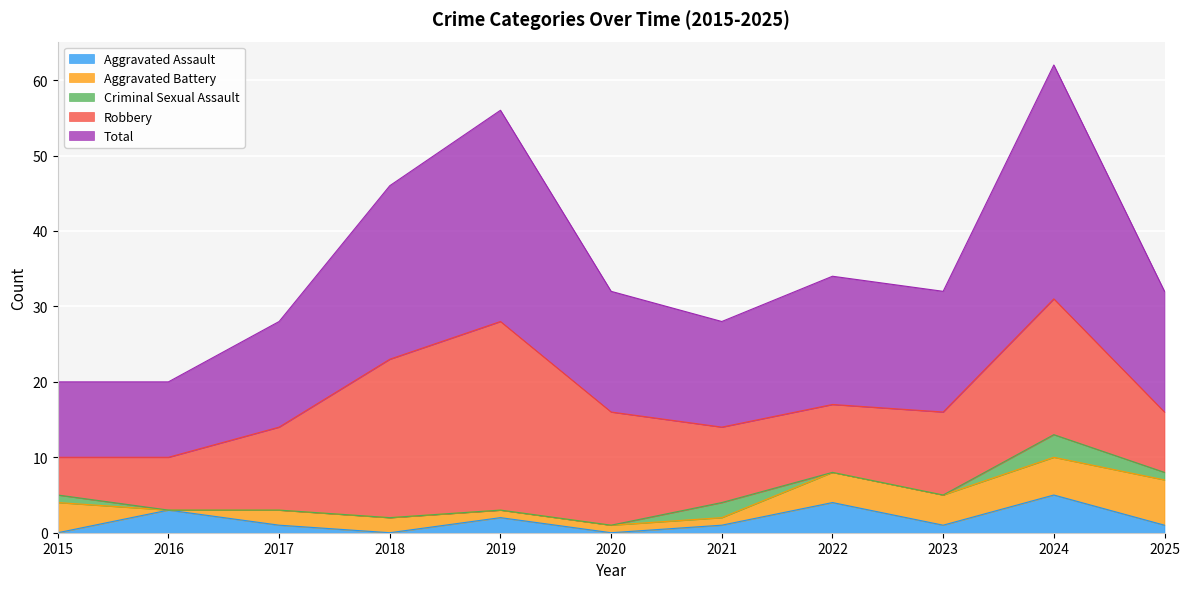

Which category has the highest value in the Aggravated Assault series?

2024